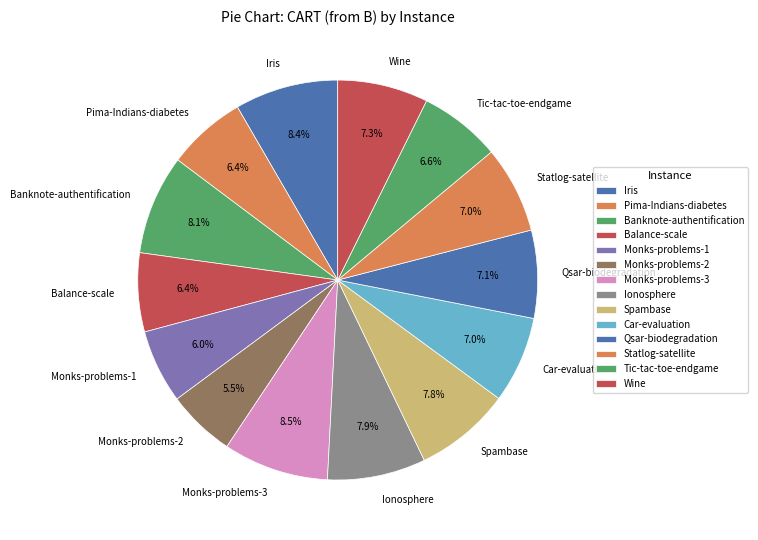

Count the number of slices in the pie.

14